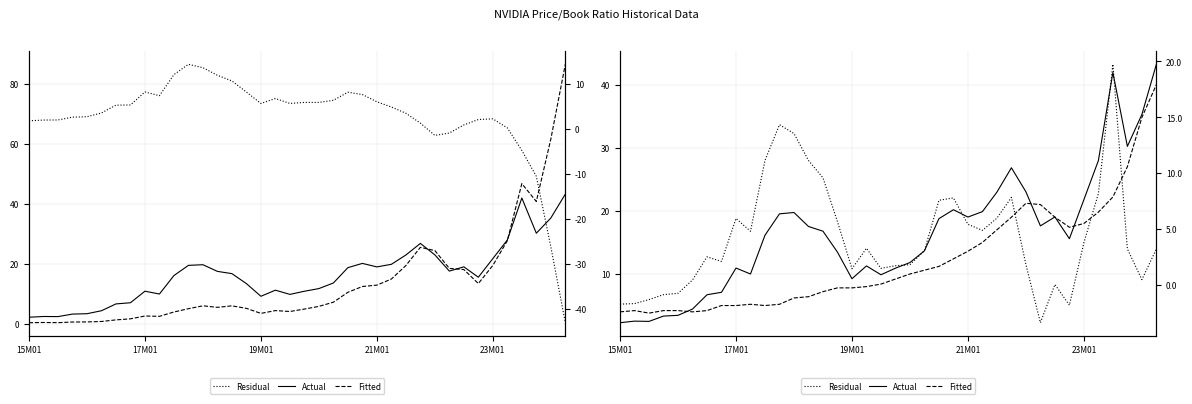

Which series has the widest spread of values?

Actual